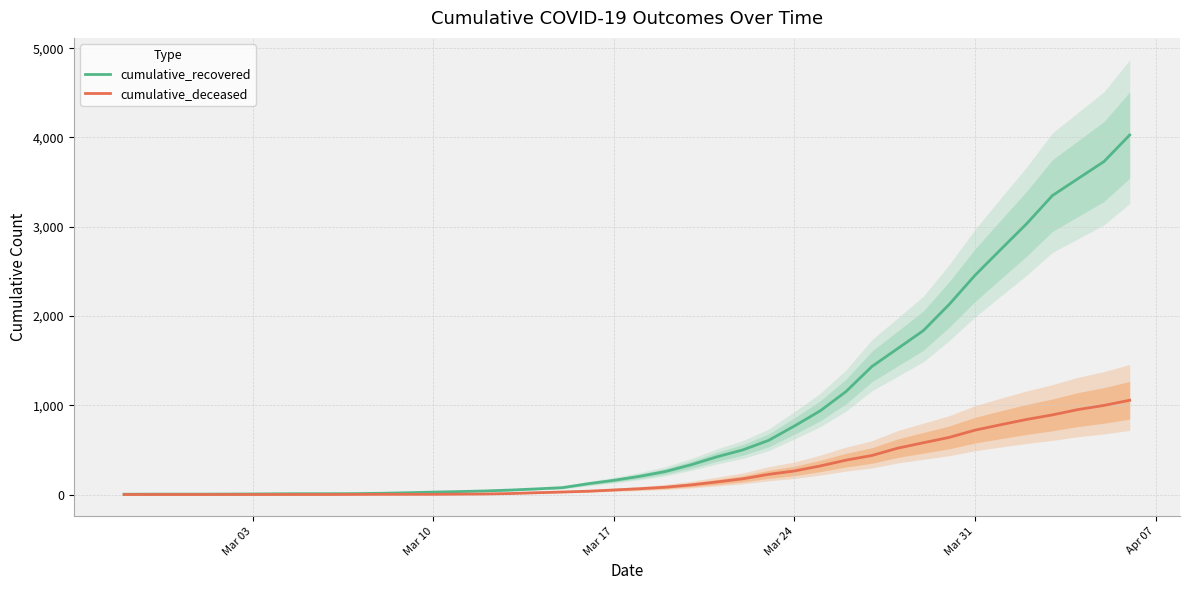

True or false: cumulative_recovered and cumulative_deceased cross at least once.

False